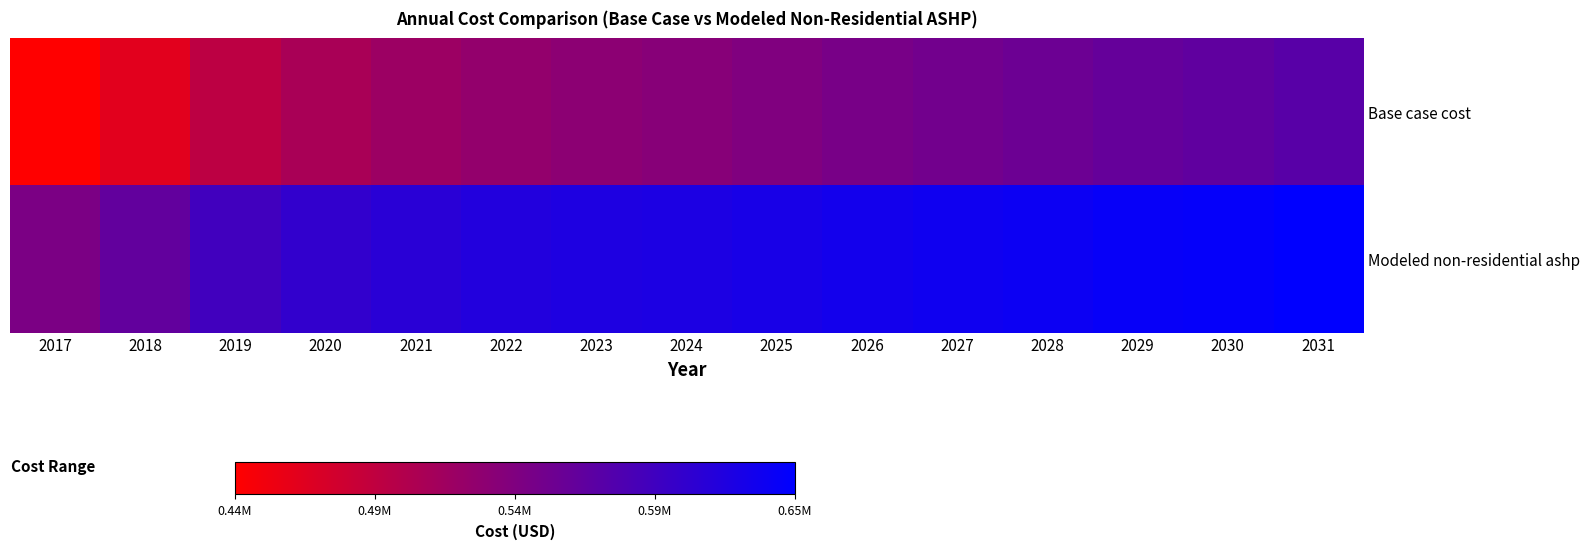

Between 2018 and 2021, which series saw the biggest shift?

Base case cost